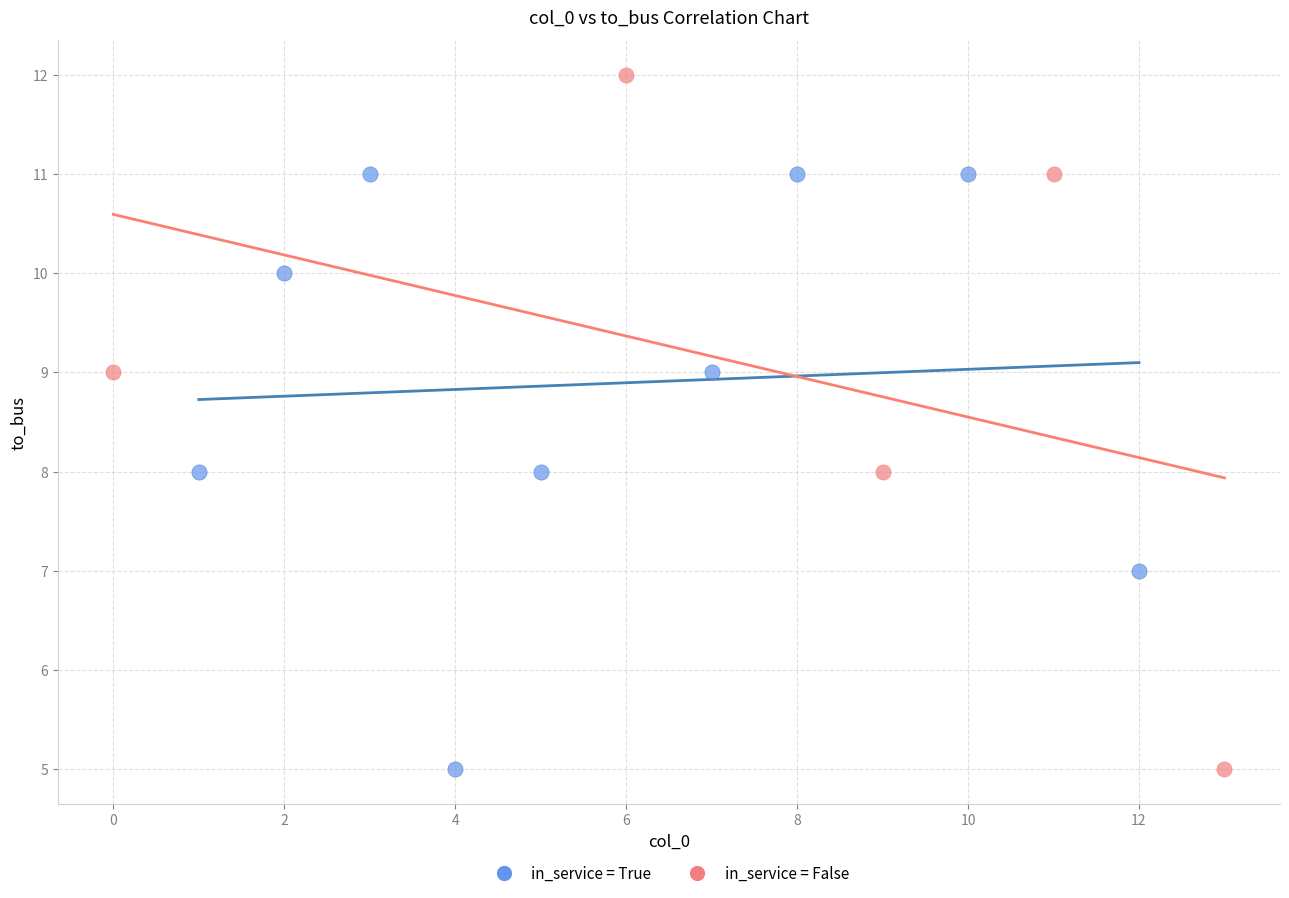

Which series reaches the maximum Y coordinate?

in_service = False